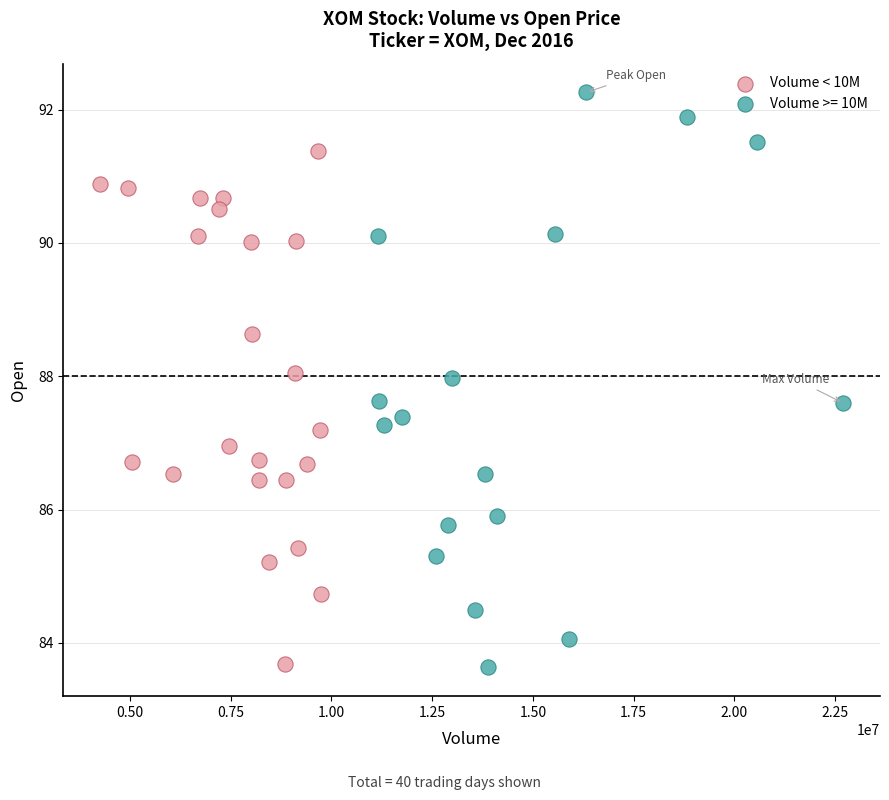

Which series reaches the maximum Y coordinate?

Volume >= 10M